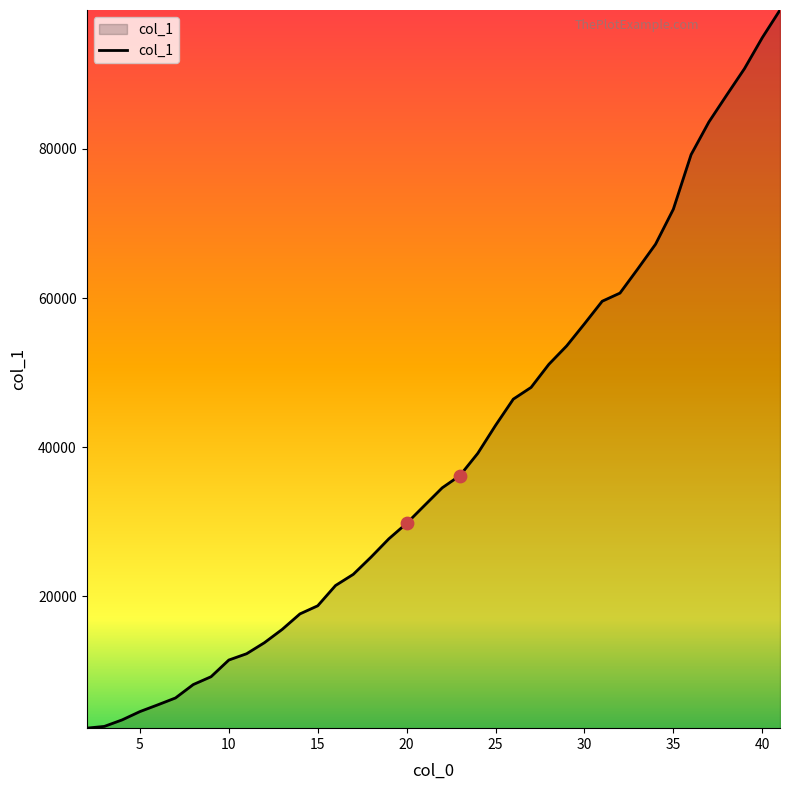

What is the maximum value shown in the chart?

98621